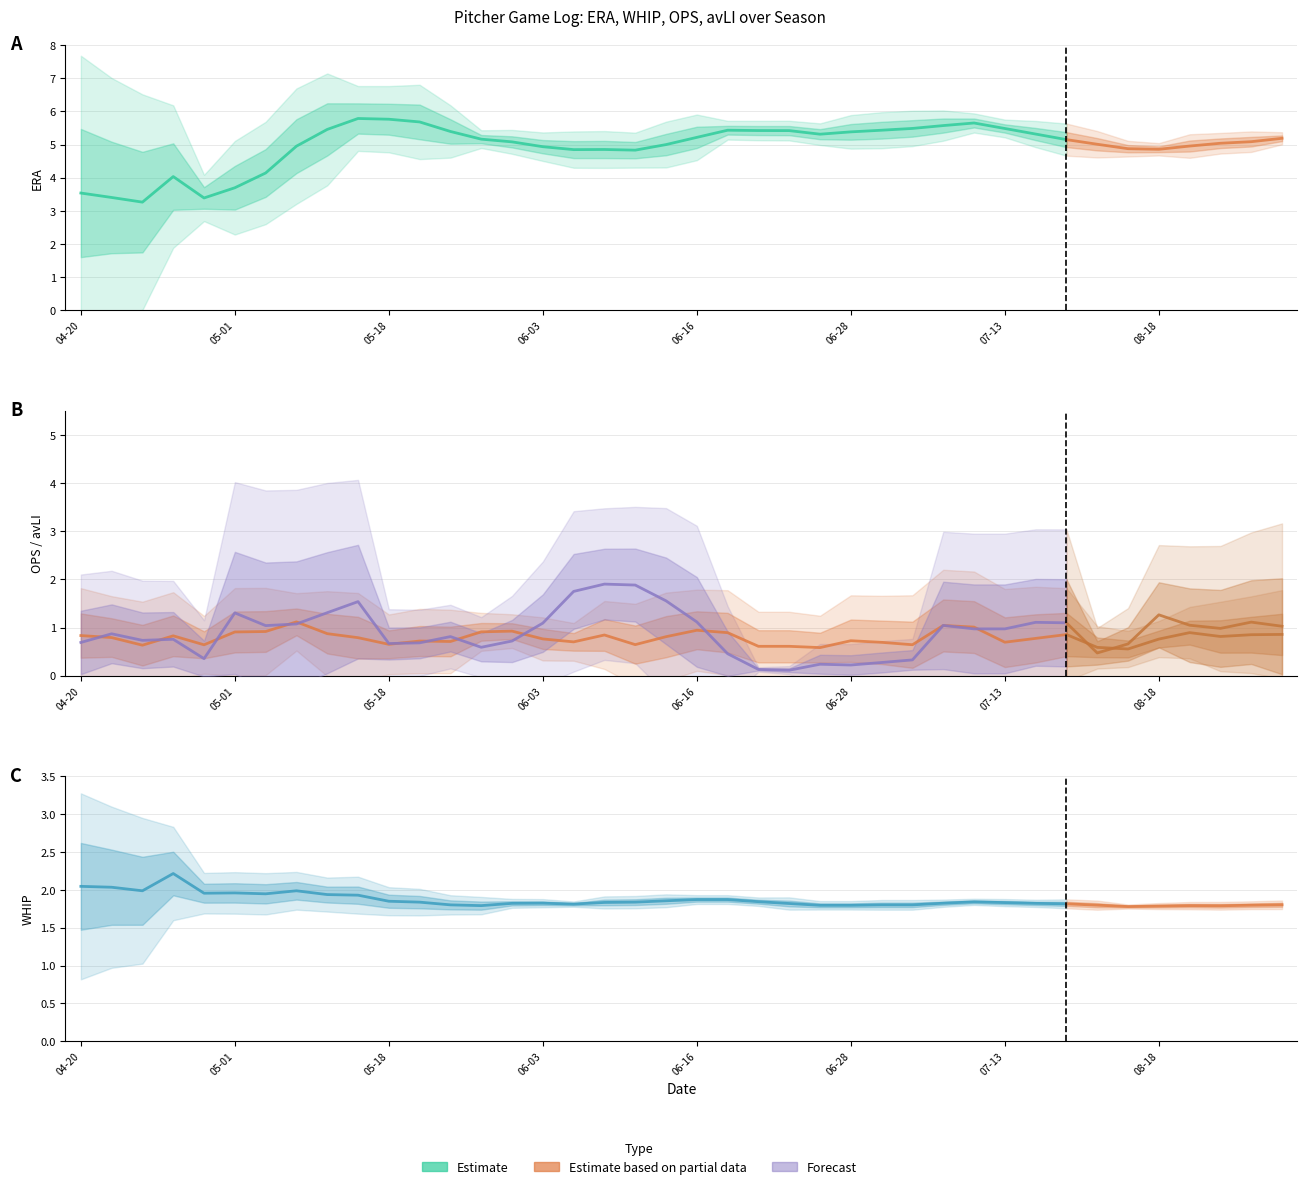

What is the difference between the second highest and minimum values in the avLI series?

3.6